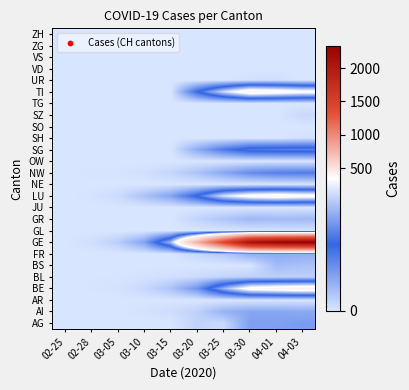

Which category has the lowest value across all series?

02-25